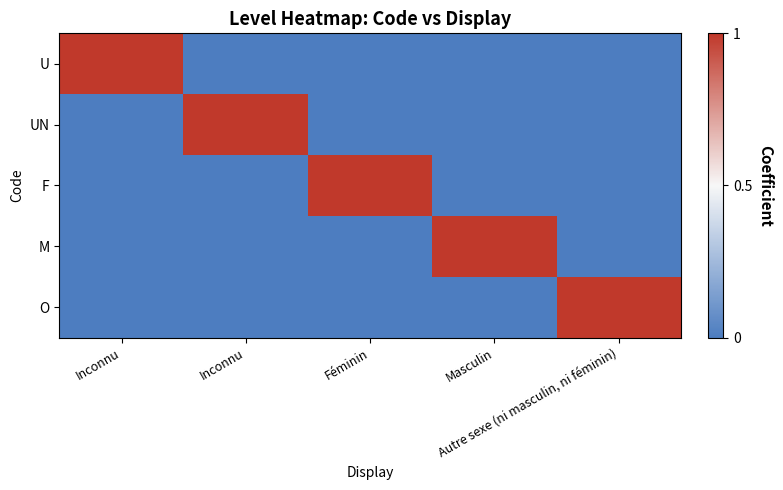

List the series in order of their peak value, lowest first.

U, UN, F, M, O